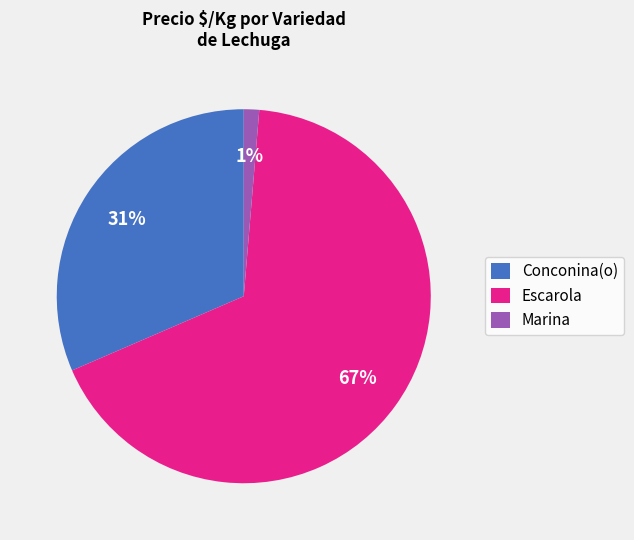

What percentage is the Conconina(o) slice, to the nearest percent?

31%